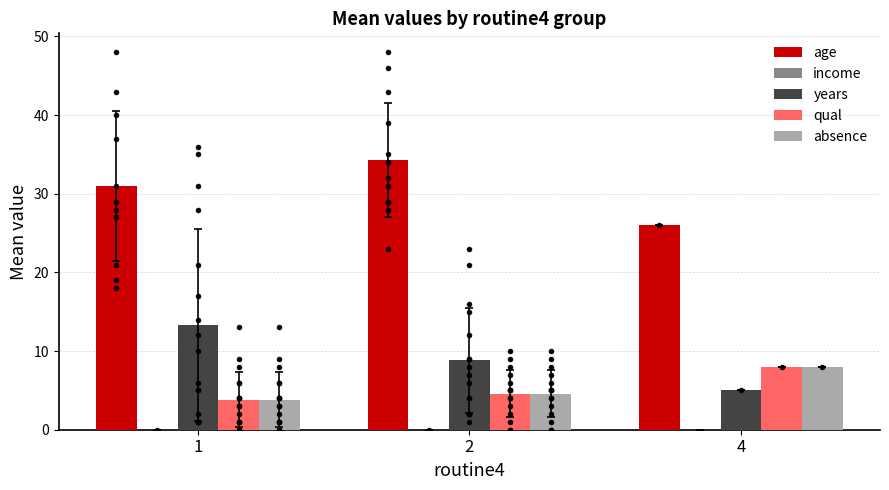

Which series contains the highest Y value?

age